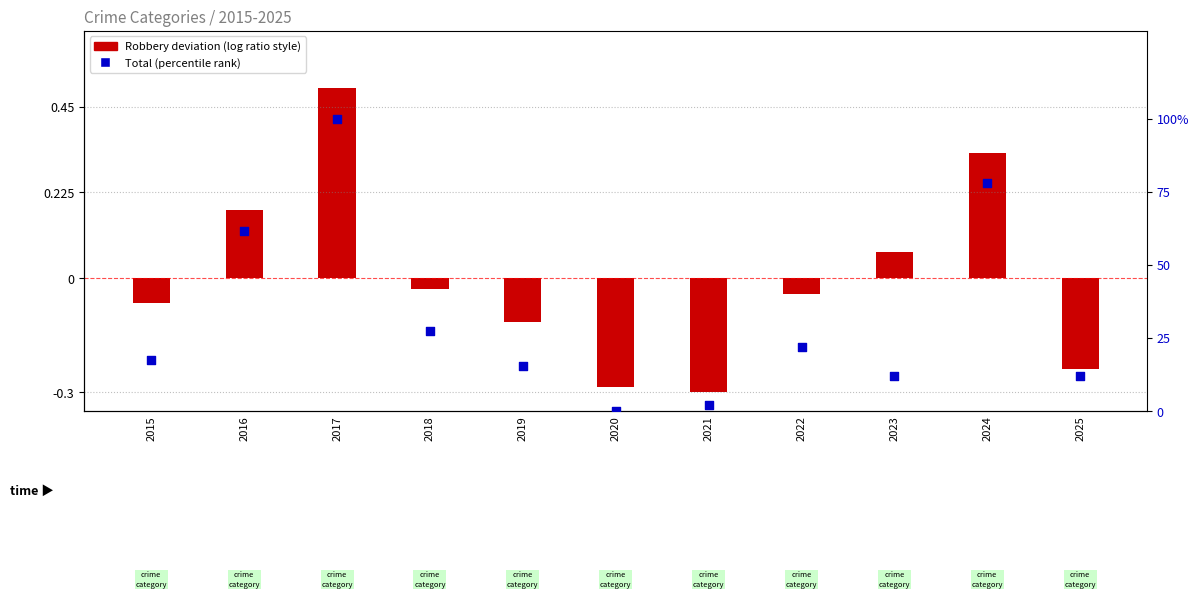

What are all the series names shown in the legend?

Robbery (deviation), Total (percentile rank)